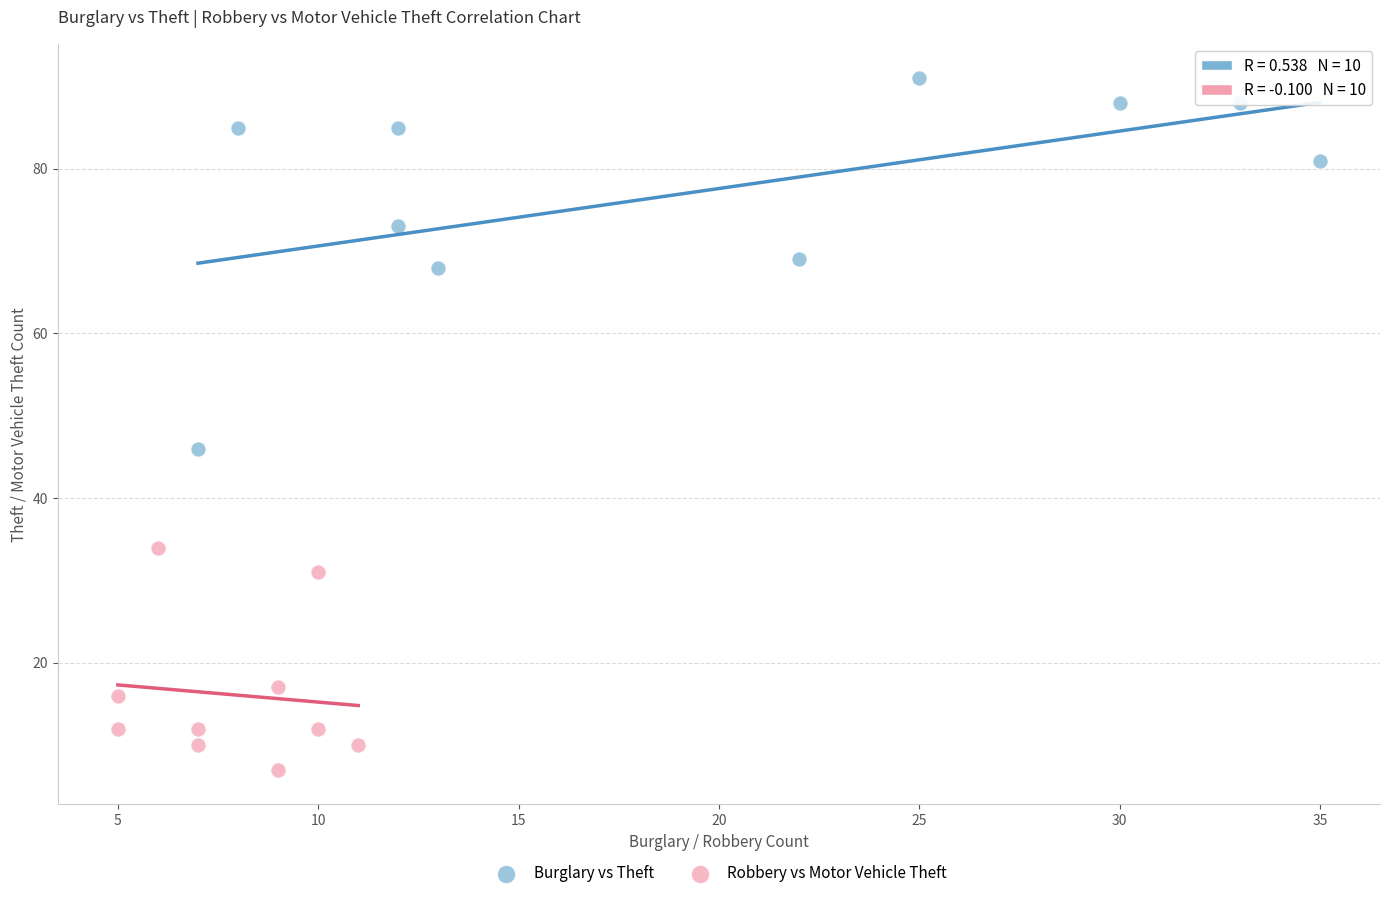

Which series has the largest Y range (max minus min)?

Burglary vs Theft